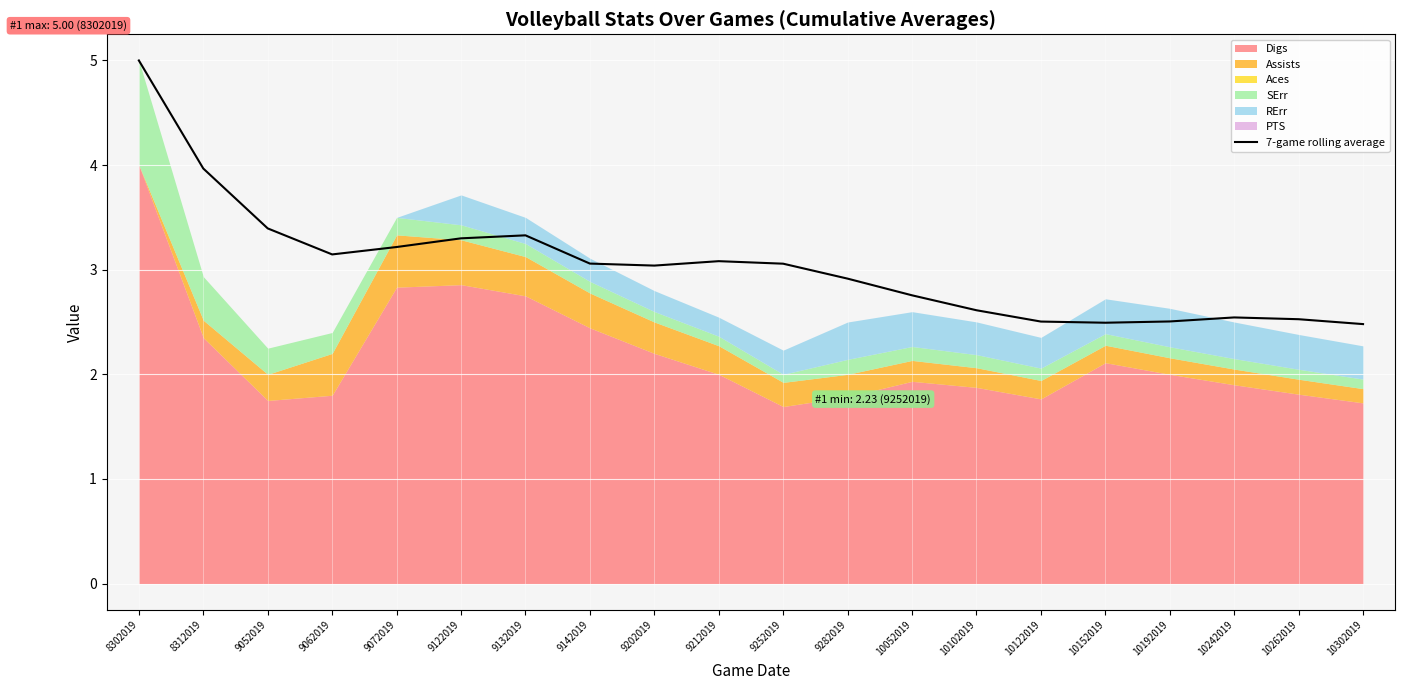

Which has a higher value, 9062019 or 10192019?

9062019